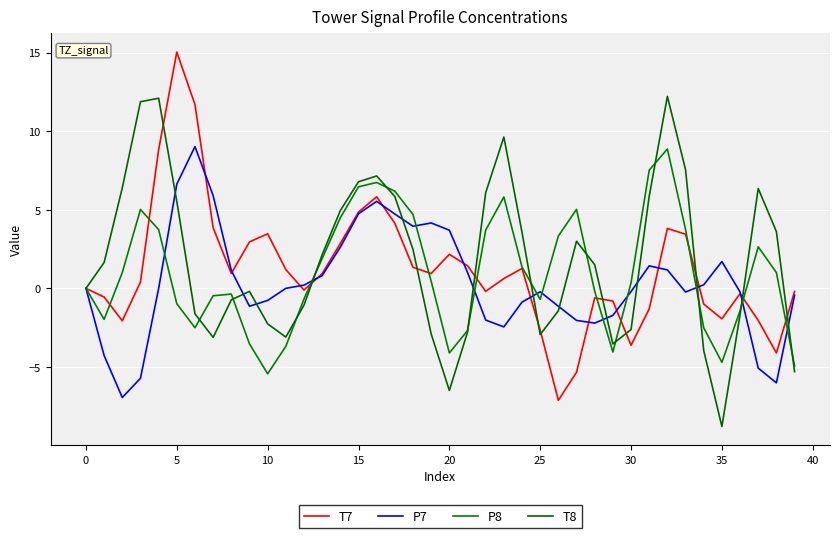

What is the difference between the maximum and minimum values in the T8 series?

21.0